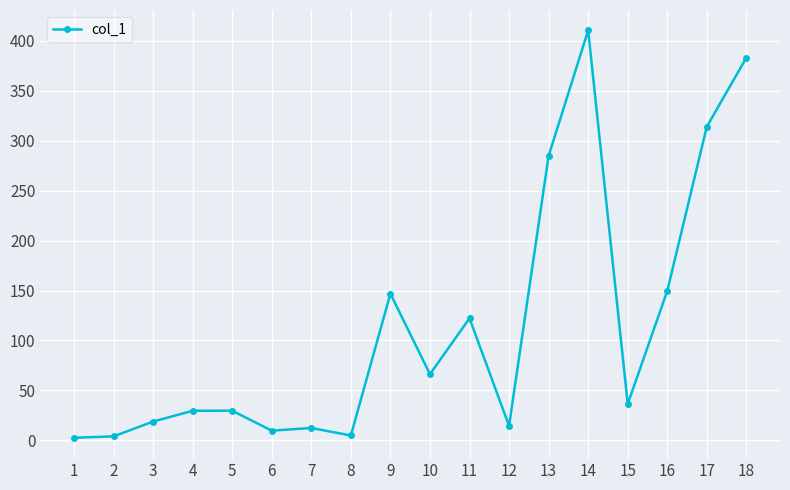

What is the greatest value displayed?

410.2